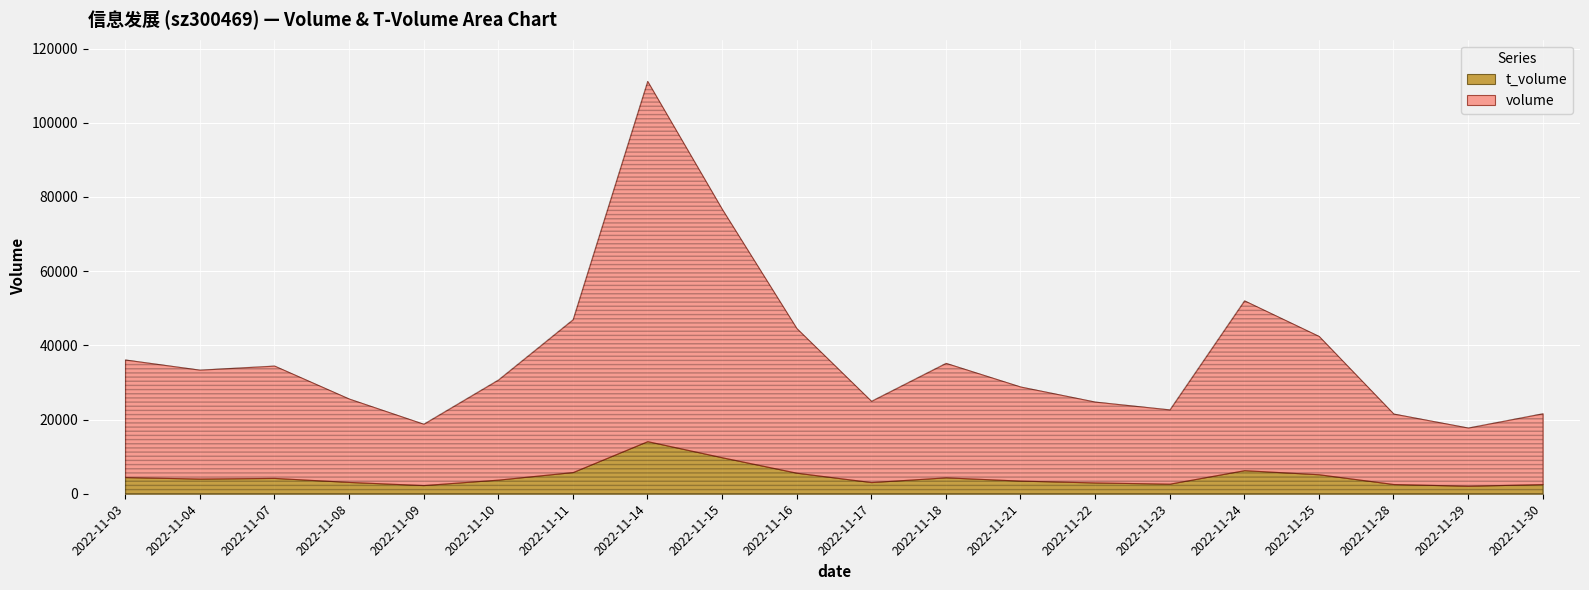

What is the sum of all volume values?

657942